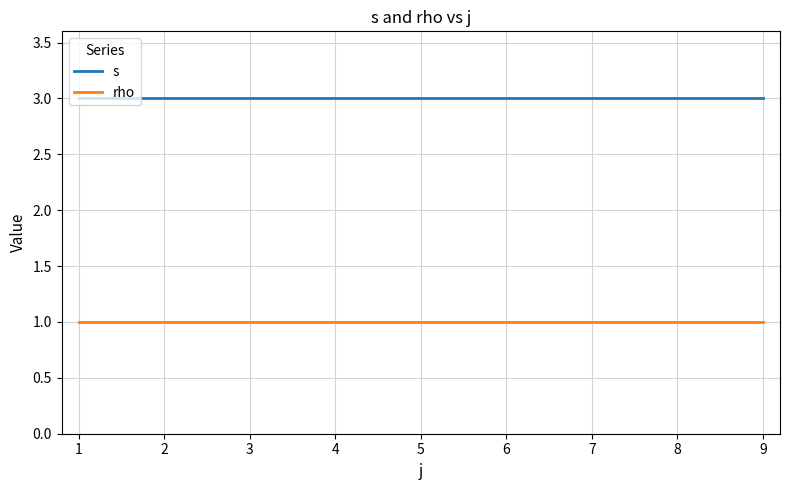

Is the value of s at 9 greater than the value of rho at 9?

Yes